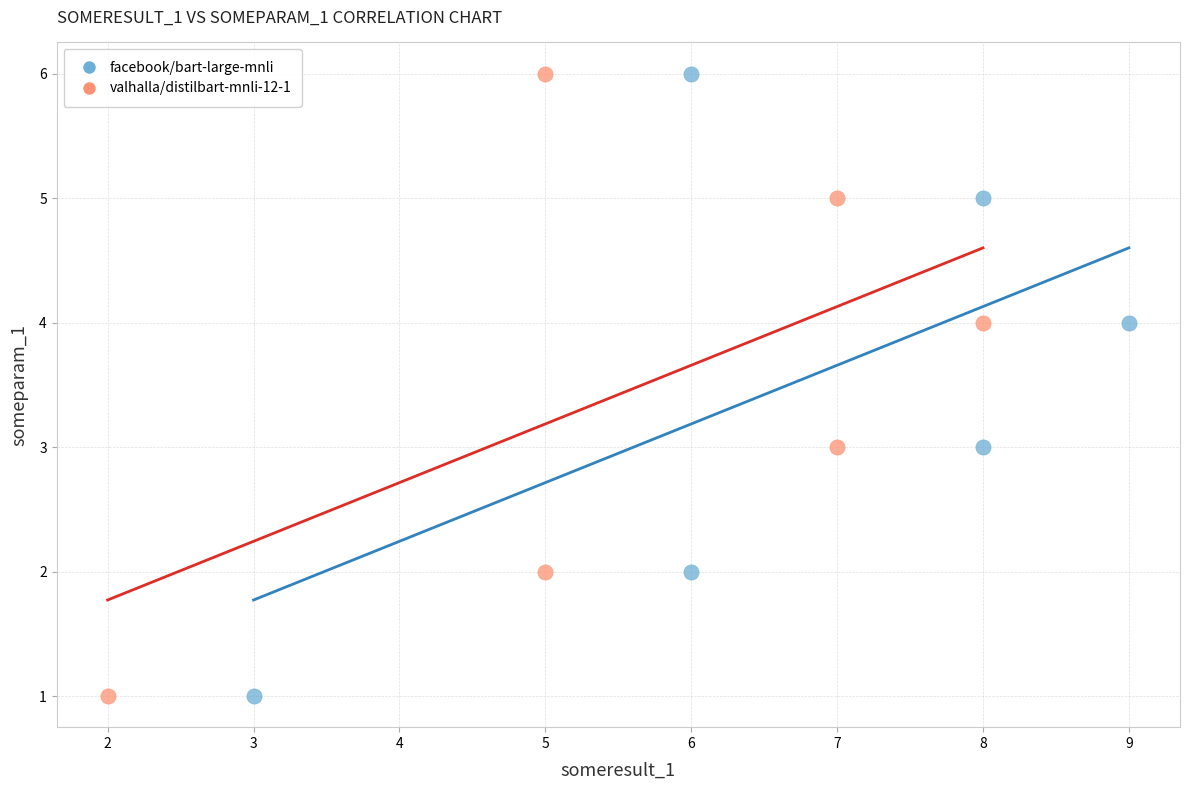

What are all the series names shown in the legend?

facebook/bart-large-mnli, valhalla/distilbart-mnli-12-1